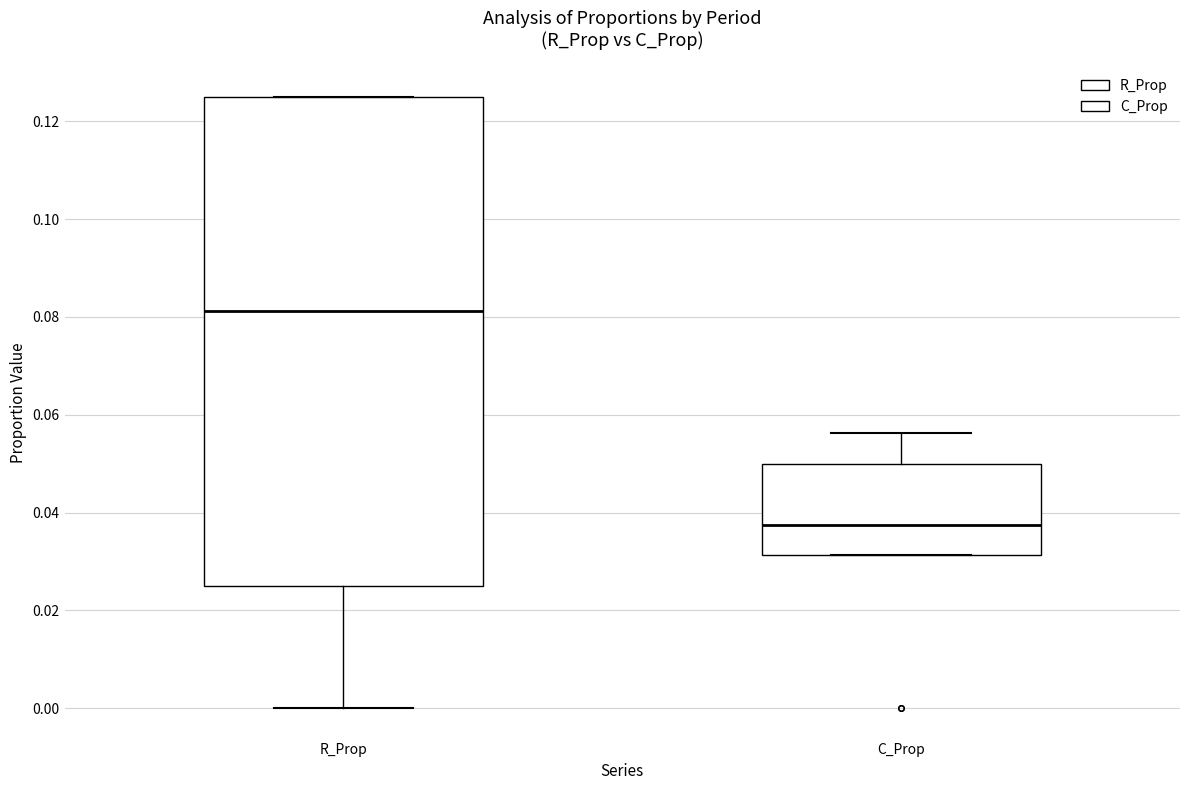

Reading left to right, transcribe this box plot: for each box, give where its median line is, the range the box spans, and where its two whiskers end, as read against the y-axis. The values are not printed on the chart, so give them approximately, as read against the axis.

R_Prop: median 0.082, box 0.026 to 0.126, whiskers 0.000 to 0.126
C_Prop: median 0.038, box 0.032 to 0.050, whiskers 0.032 to 0.056